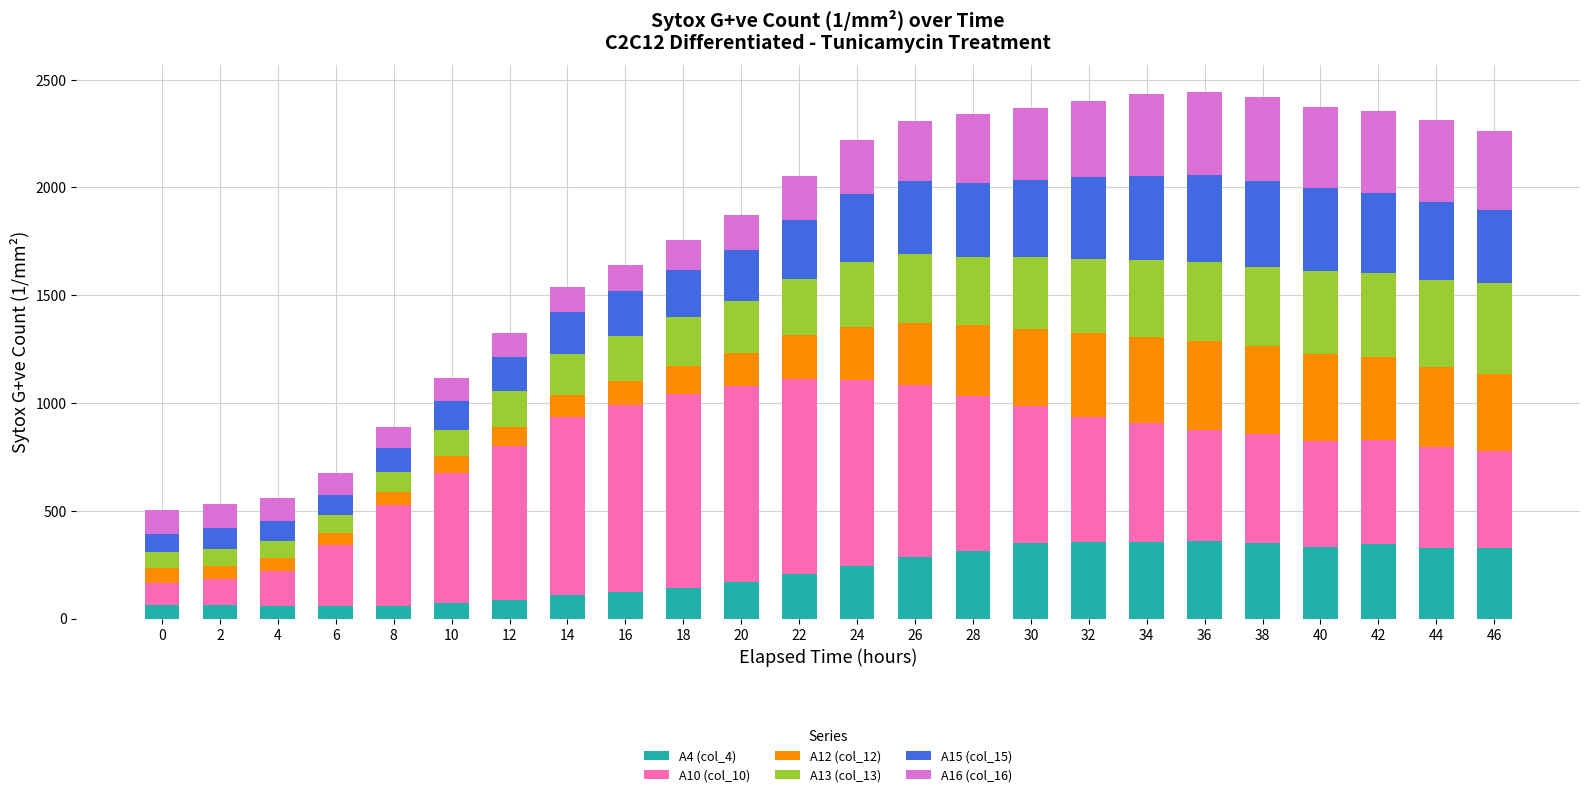

What is the difference between the A4 (col_4) values at 22 and 12?

118.8